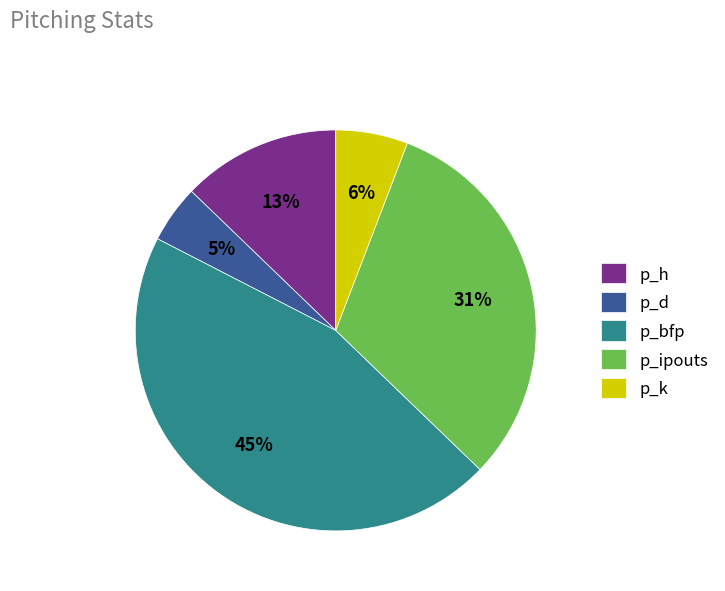

Count the number of slices in the pie.

5